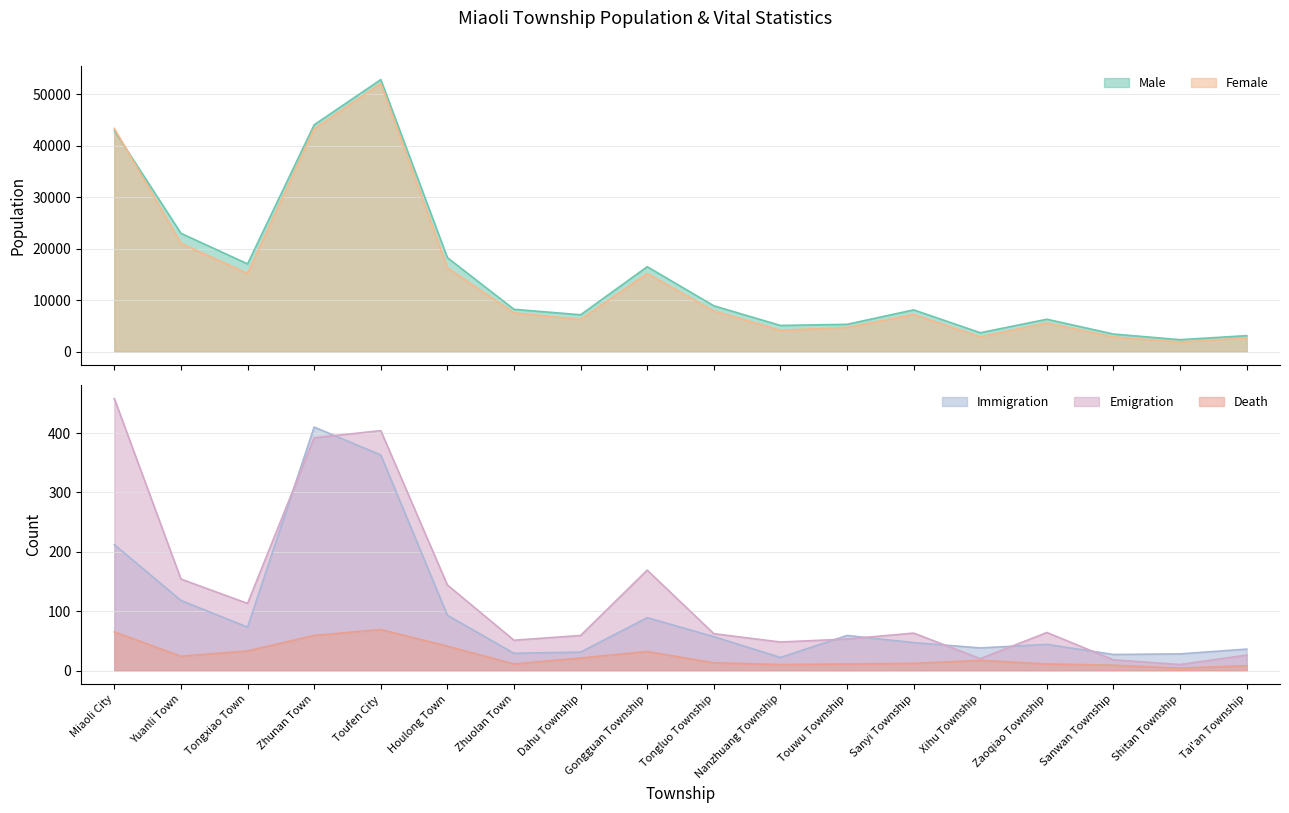

What is the greatest value displayed?

52858